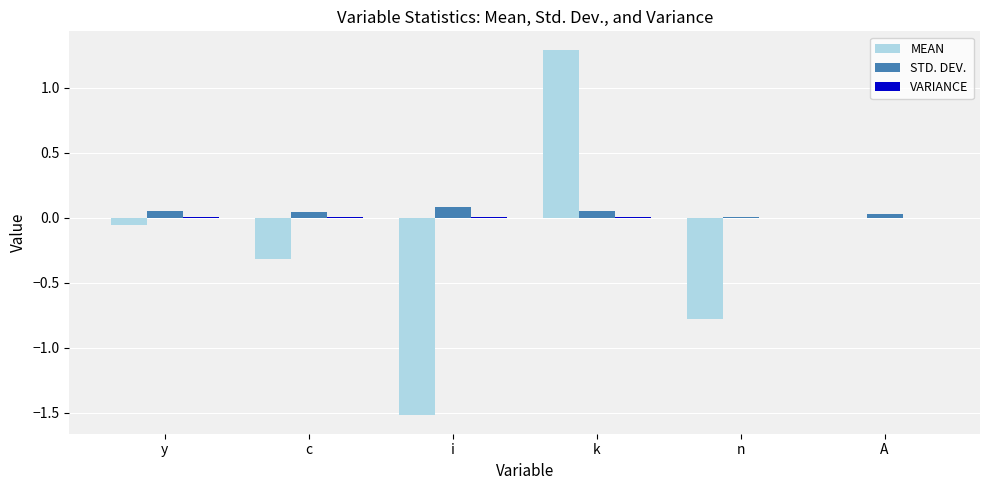

At which category is the sum across all series the highest?

k